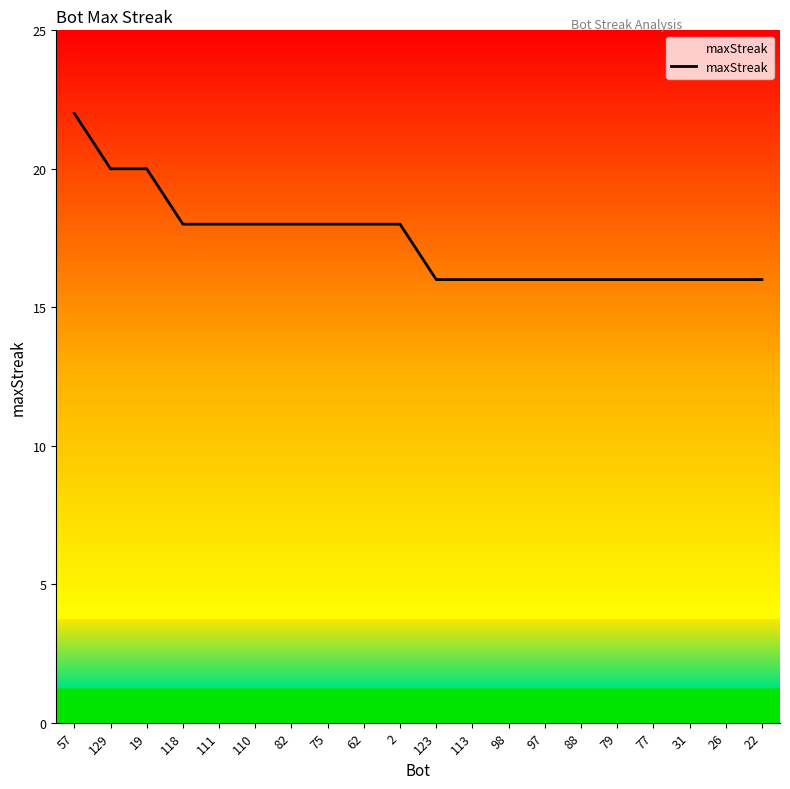

Between 113 and 57, which is larger?

57